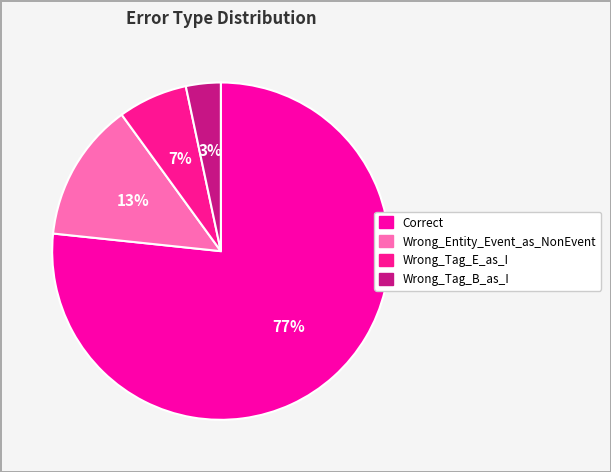

Which slice is the largest?

Correct